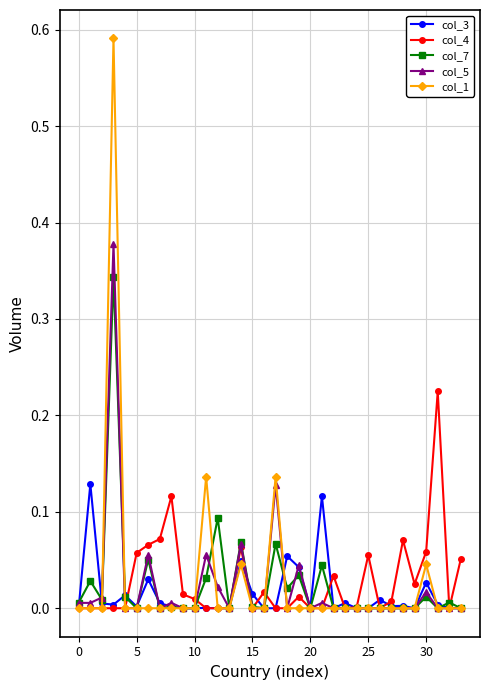

True or false: col_4 has more than 0 points higher than both neighbors.

True